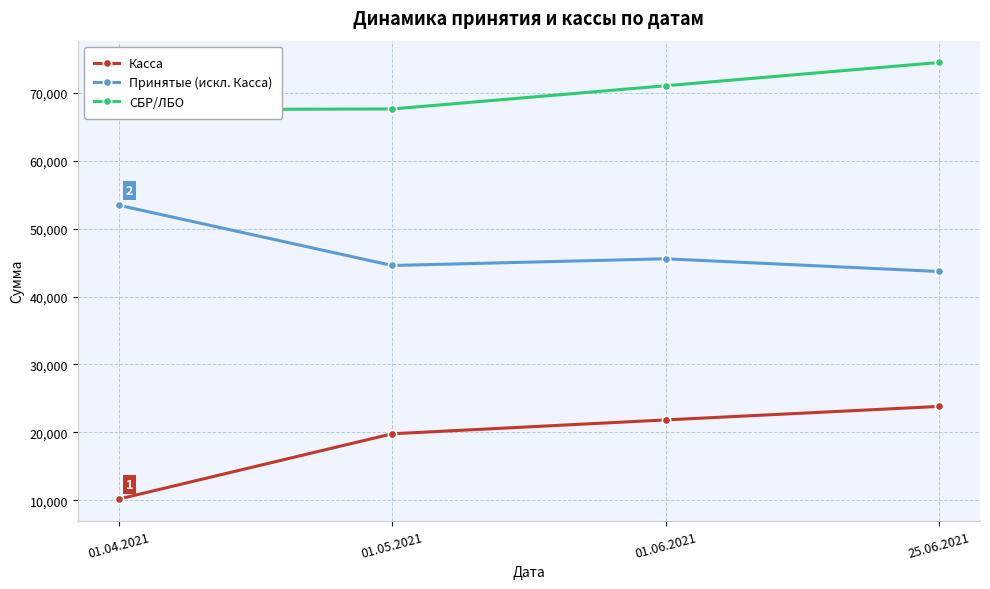

Reading left to right, extract all data points from this chart.

Касса: 10165.2	19789.2	21832.6	23820.4
Принятые (искл. Касса): 53466.1	44587.2	45576.2	43703.0
СБР/ЛБО: 67550.2	67651.8	71075.1	74500.5